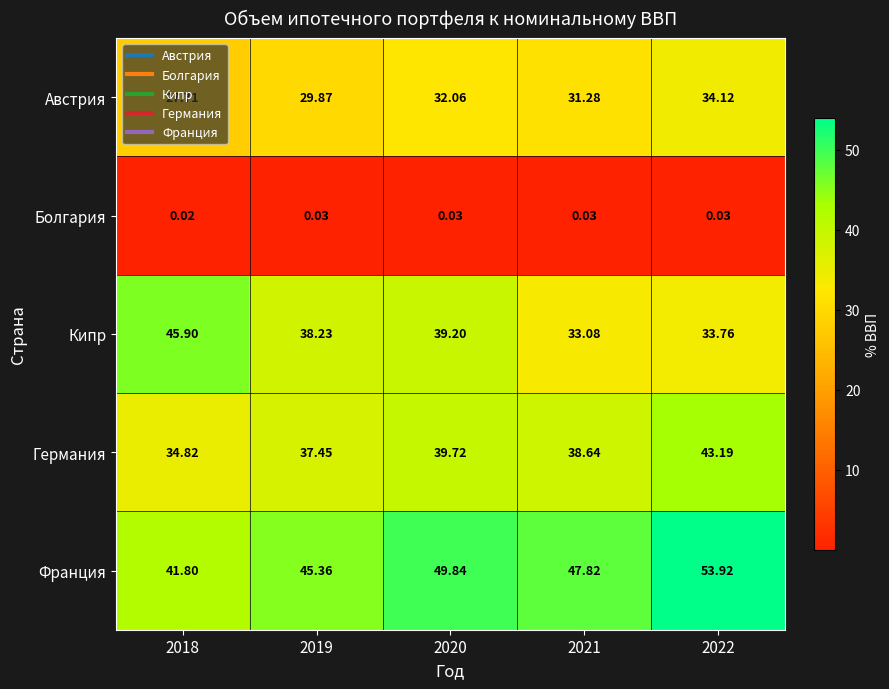

Between 2020 and 2022, which series saw the biggest shift?

Кипр